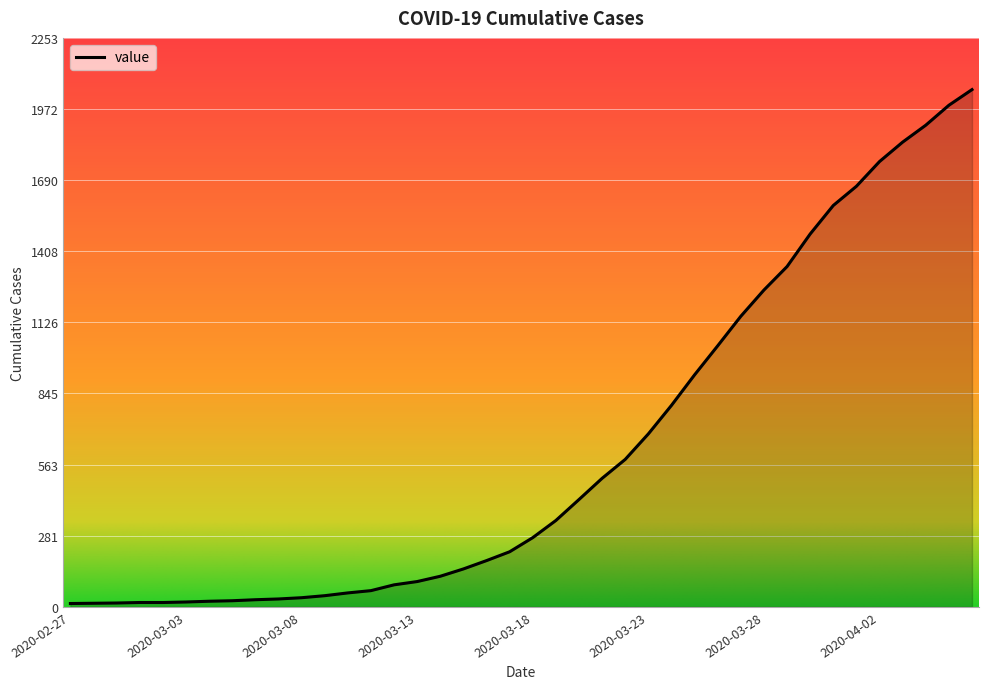

What is the maximum value shown in the chart?

2049